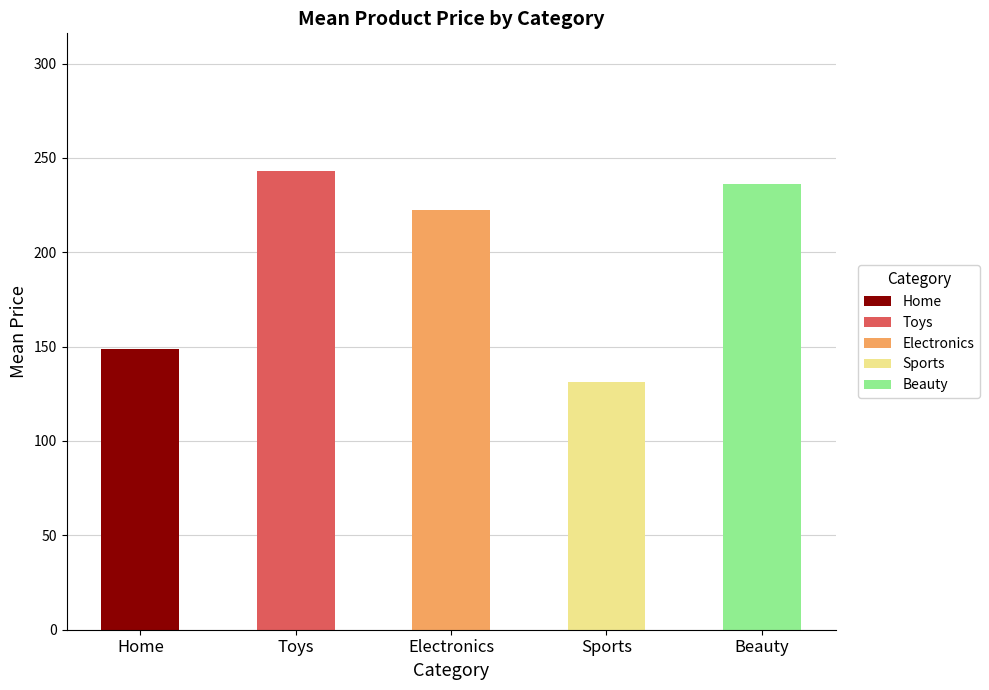

What is the highest value of the Home series?

148.9